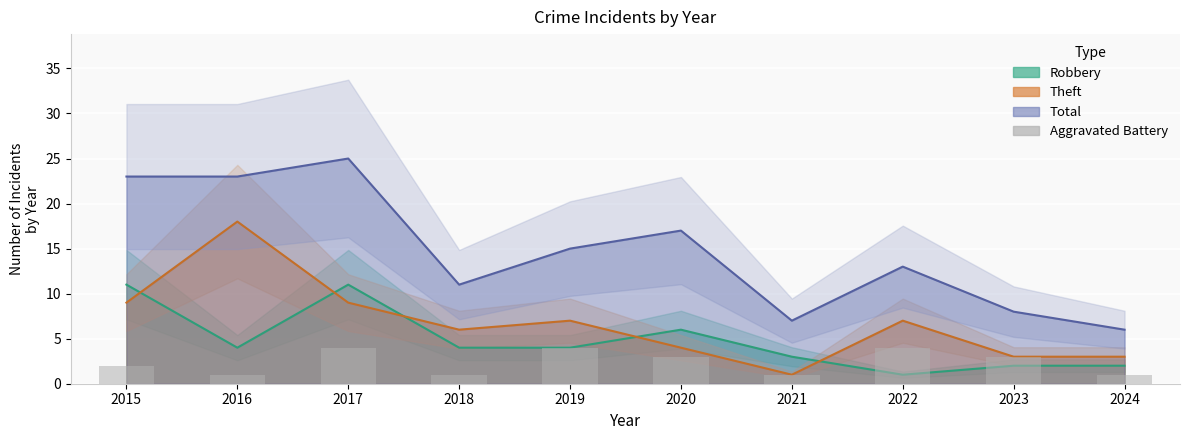

Between 2019 and 2017, which is larger?

2019